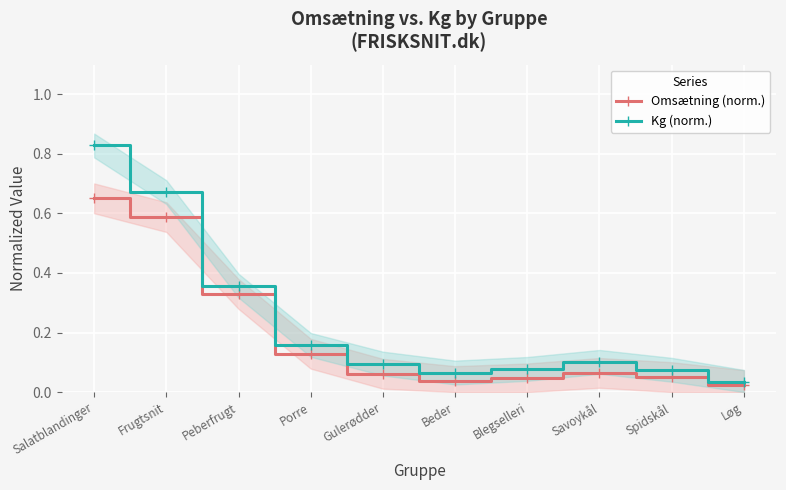

At which category is the sum across all series the highest?

Salatblandinger